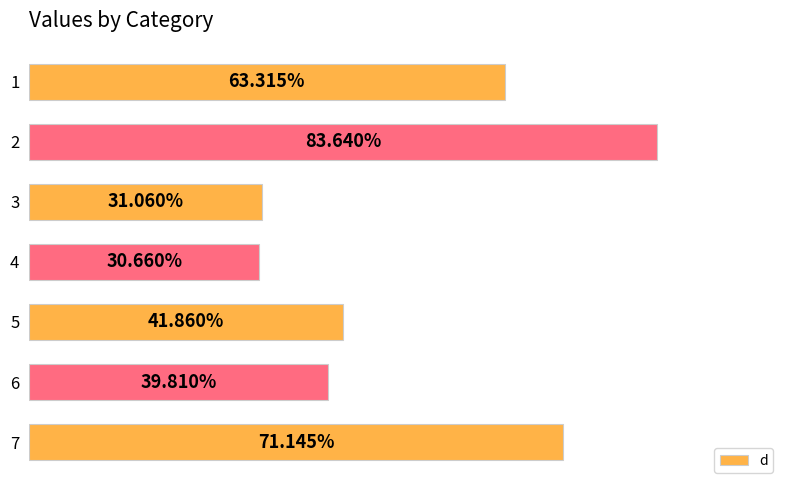

List the labels in order of value, largest first.

2, 7, 1, 5, 6, 3, 4